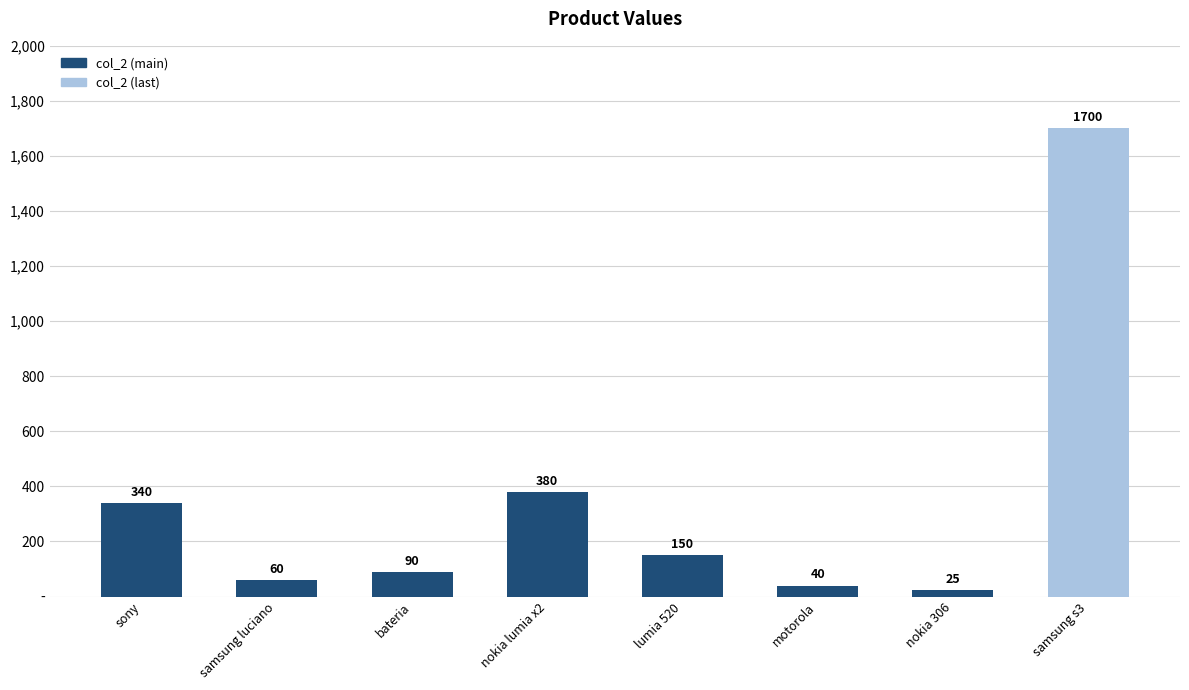

True or false: the data shows 340 at sony.

True